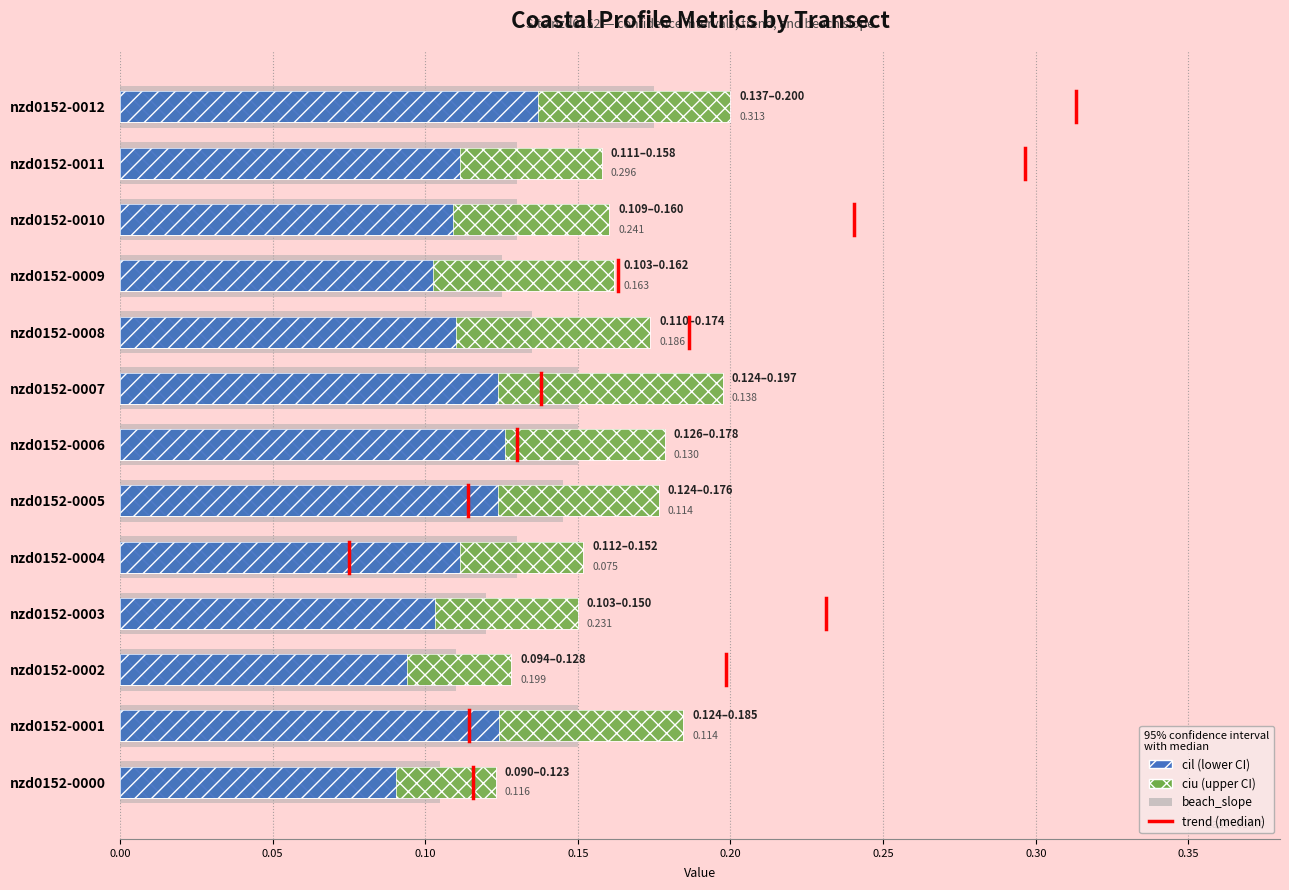

At which category is the sum across all series the highest?

nzd0152-0012